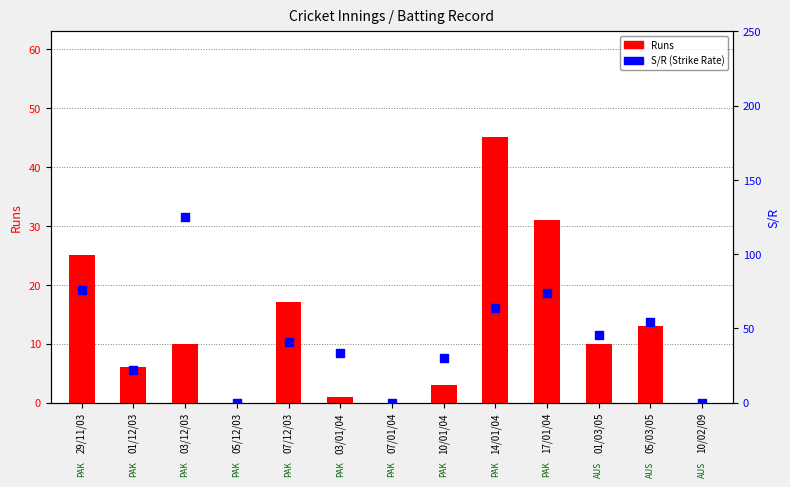

Is the value of Runs at 29/11/03 greater than the value of S/R at 29/11/03?

No